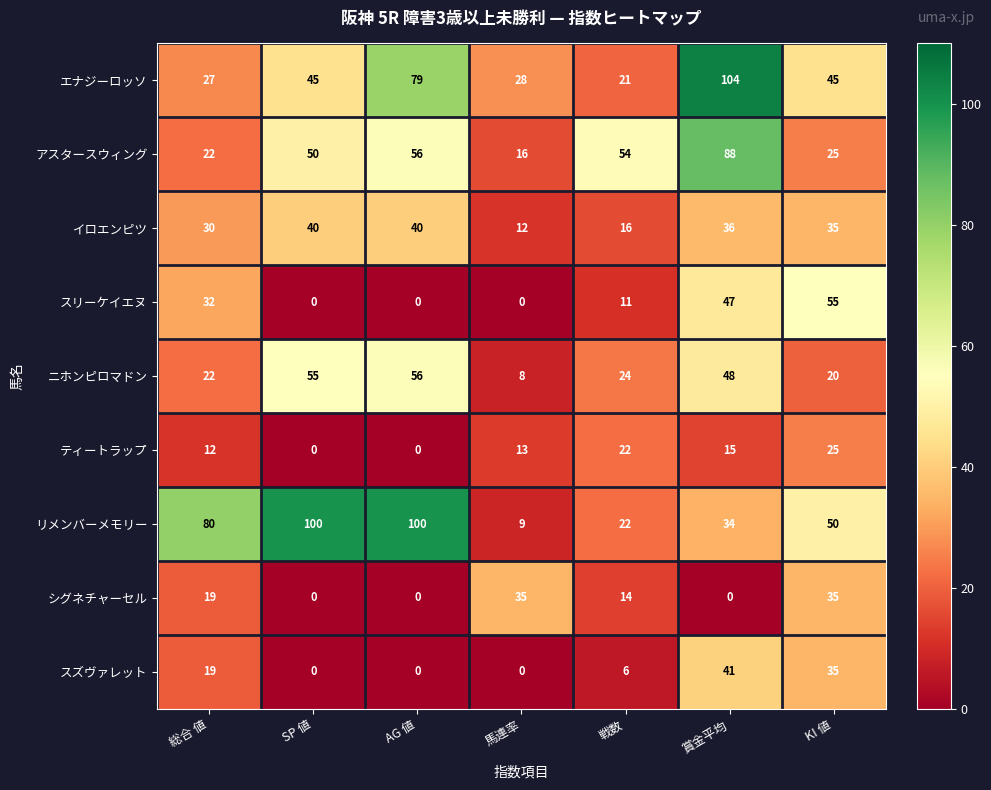

What is the difference between the シグネチャーセル values at SP 値 and 馬連率?

35